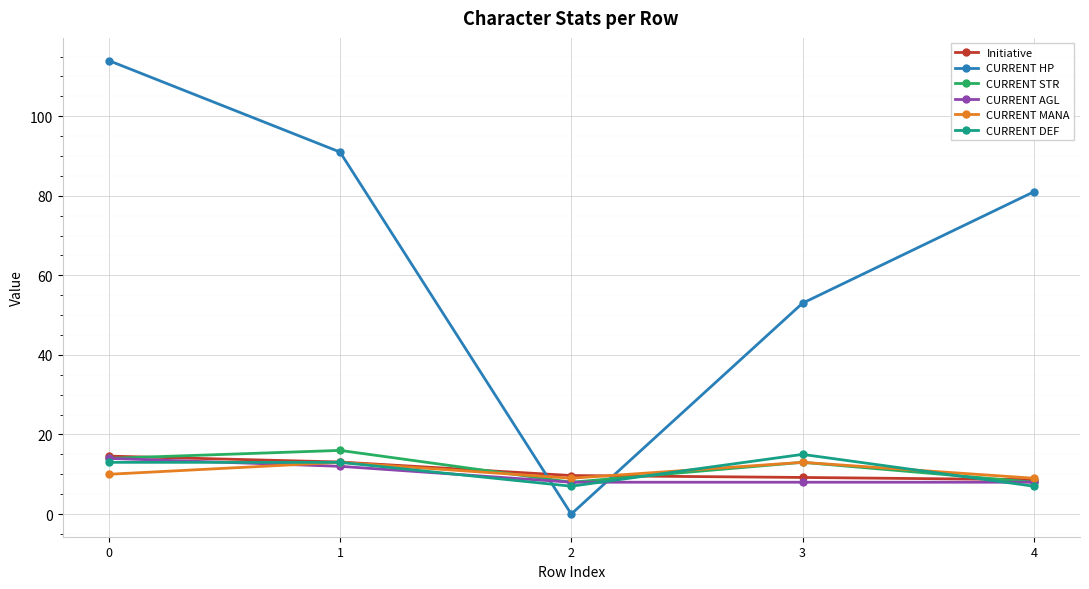

Is this an area chart (filled region under the line)?

No